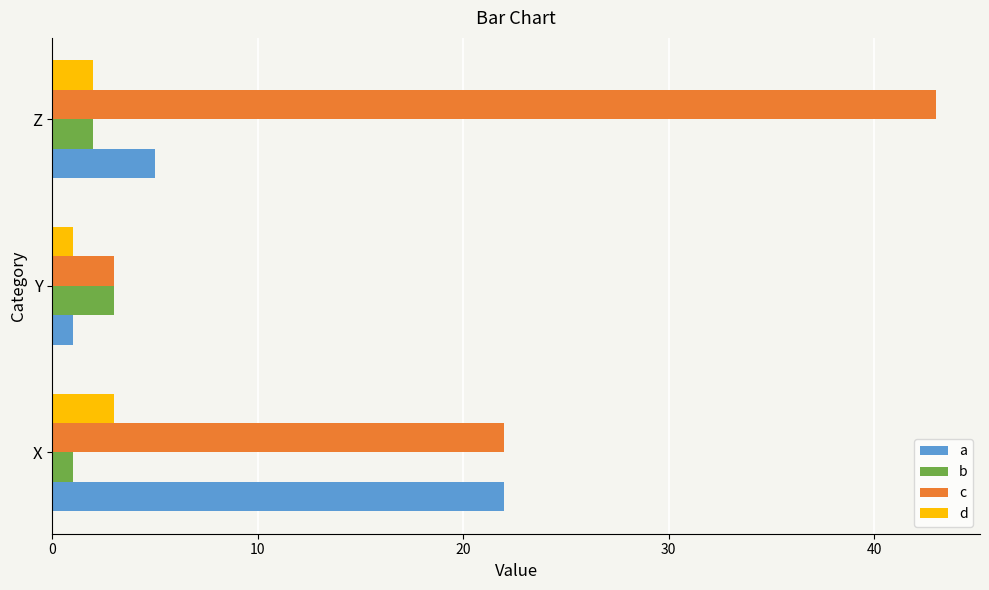

What is the maximum value shown in the chart?

43